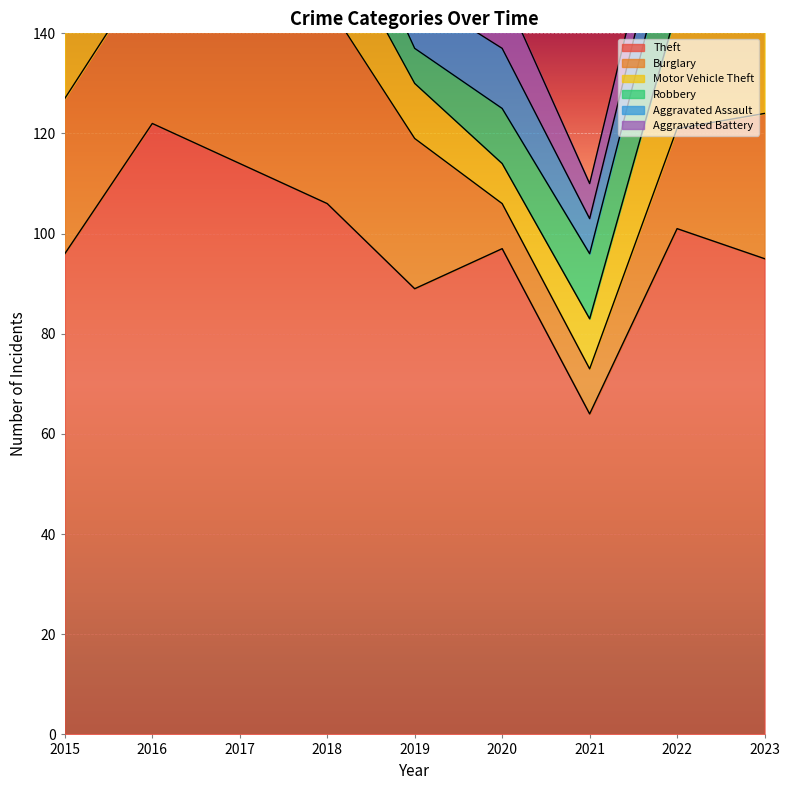

What is the average value of the Robbery series?

13